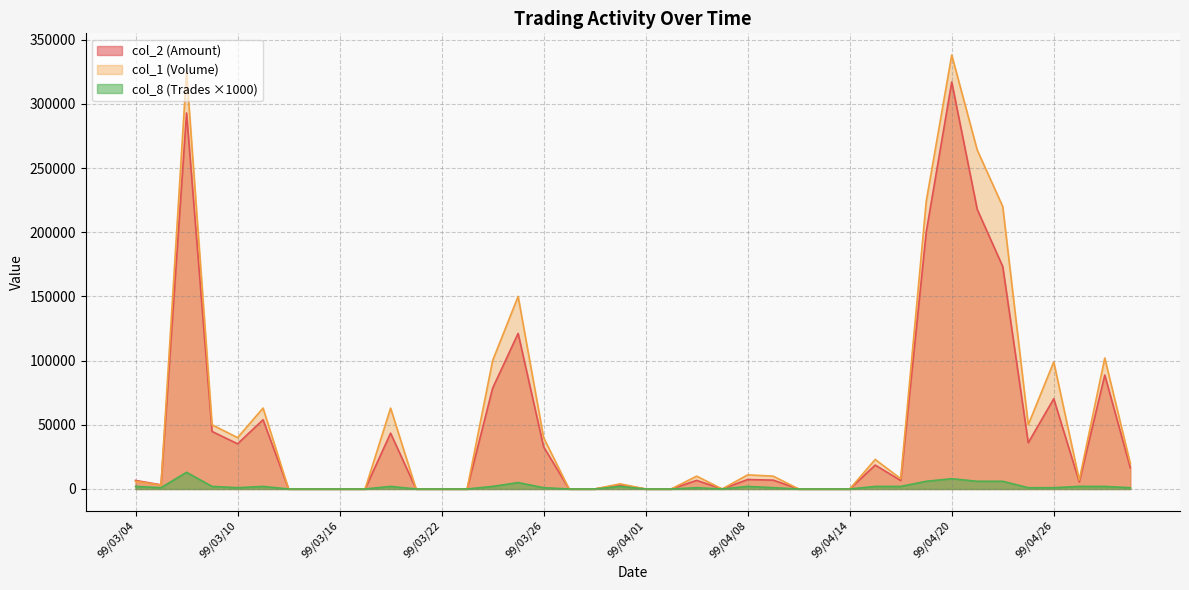

Between 99/03/04 and 99/03/16, which is larger?

99/03/04